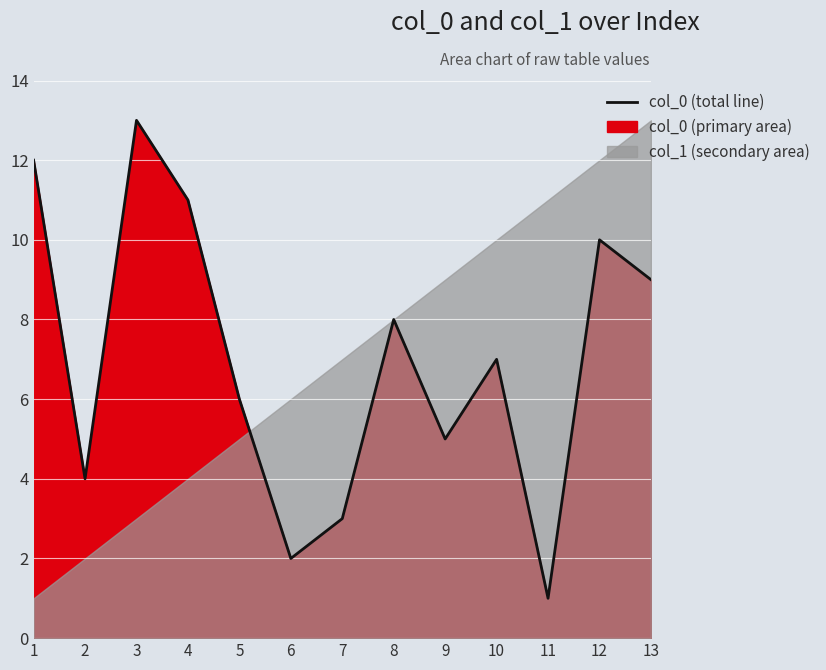

At which category does the chart reach its peak across all series?

3